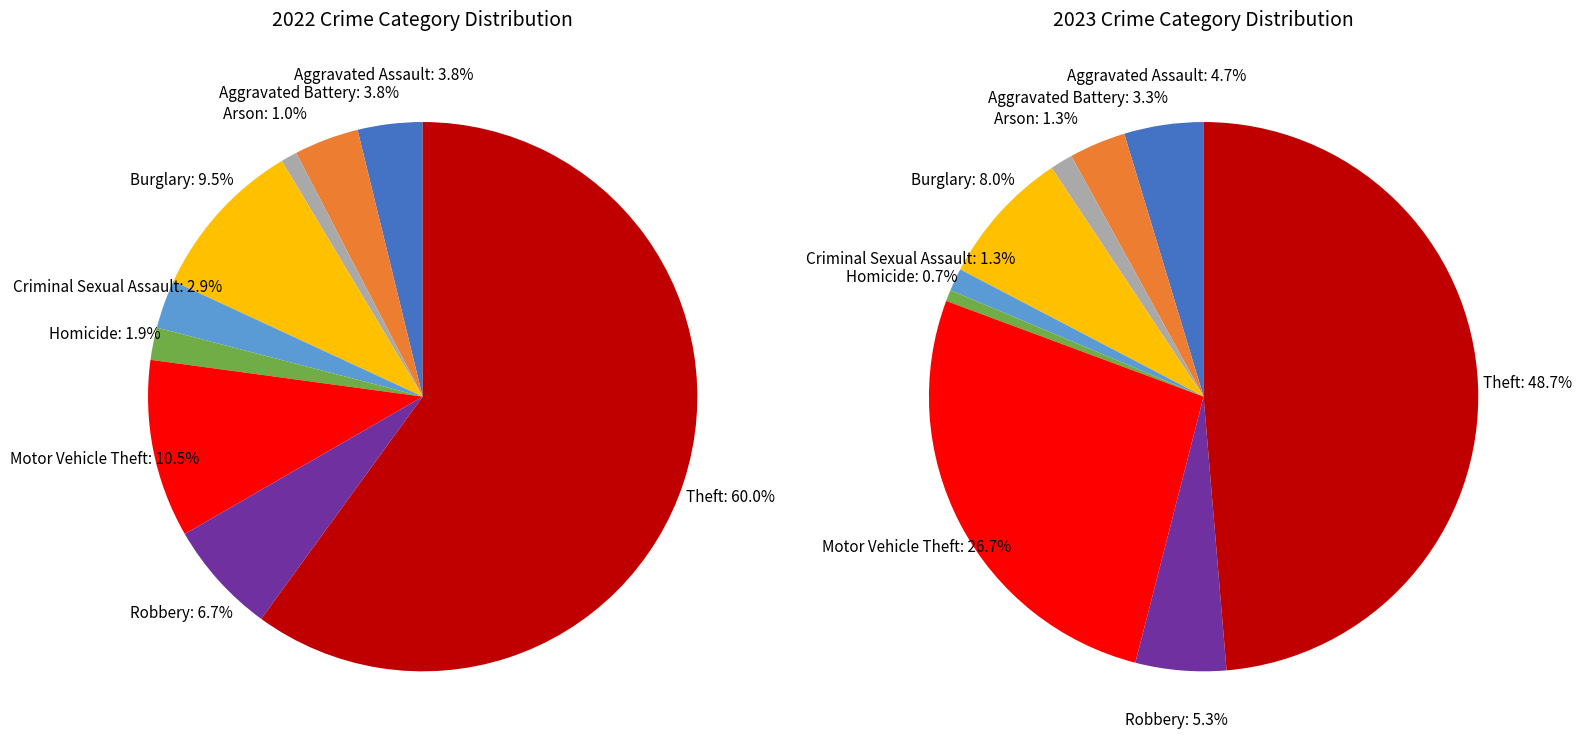

How many segments does this pie chart have?

9